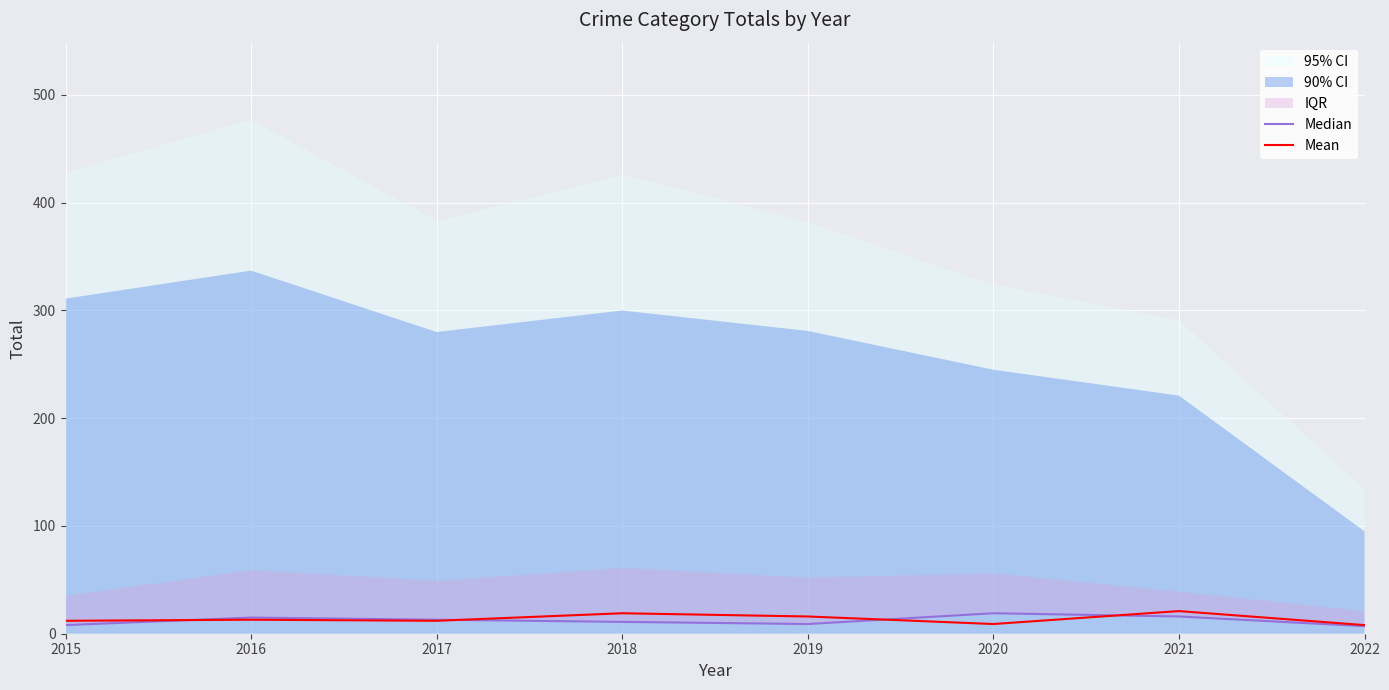

At which category does Mean reach its first local peak?

2016